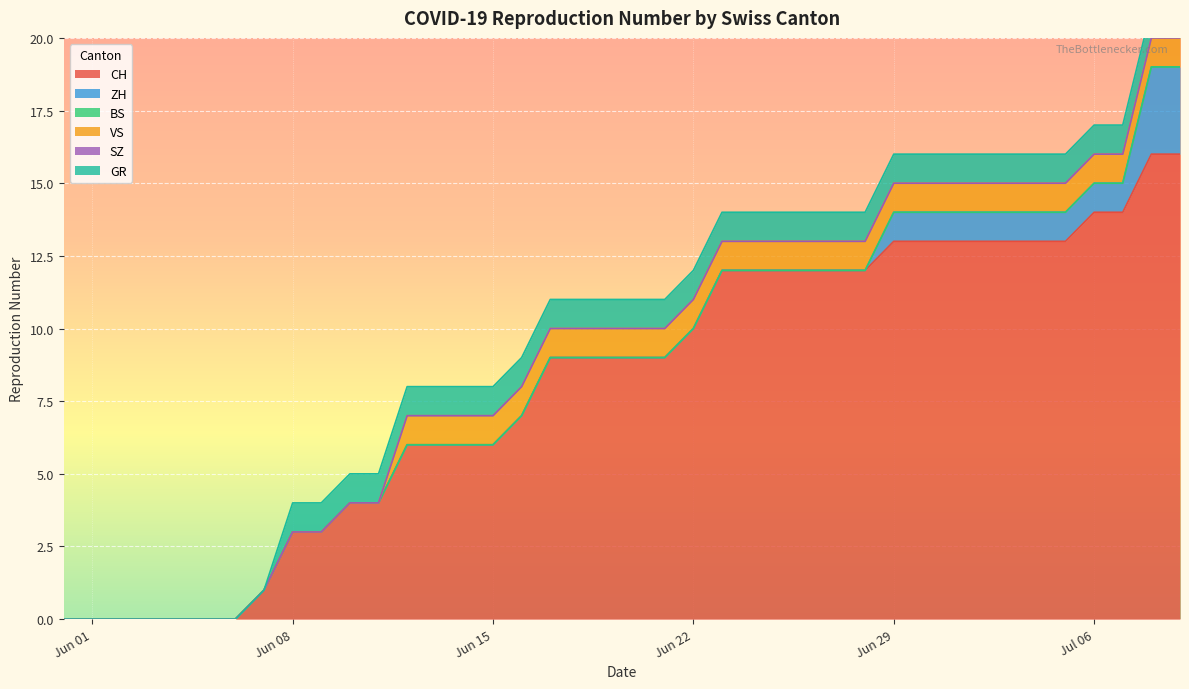

What is the difference between the ZH values at 2020-06-29 and 2020-06-21?

1